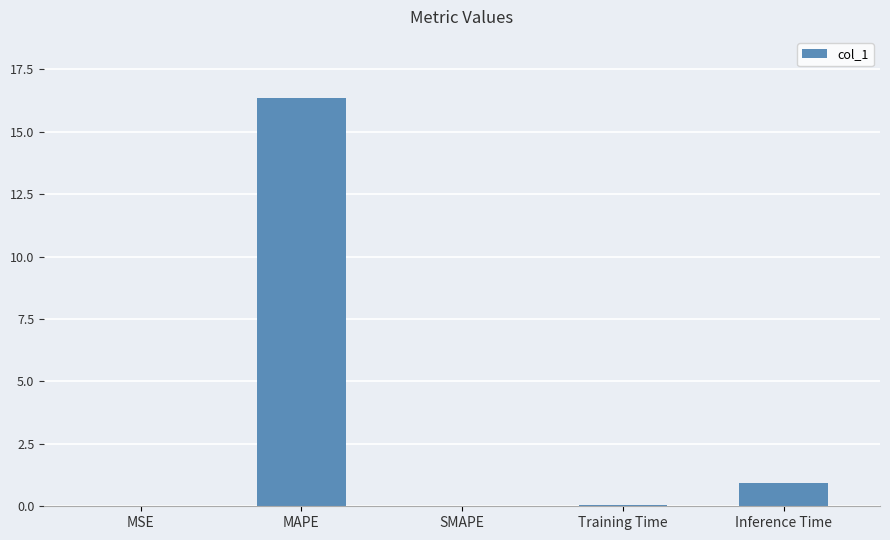

The chart shows a value of 27.7 at MAPE. True or false?

False